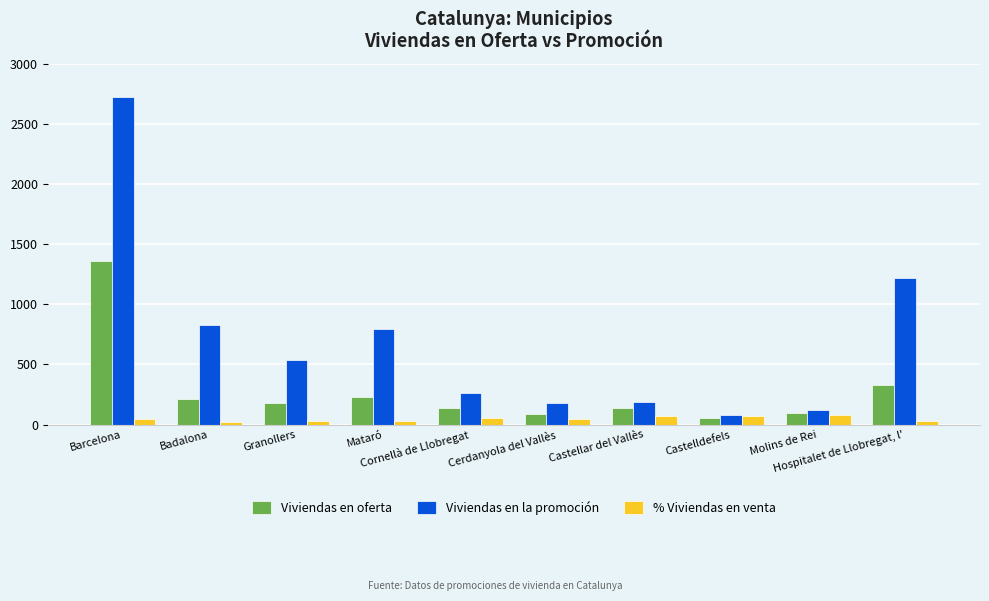

What is the difference between the maximum and minimum values in the Viviendas en oferta series?

1308.0